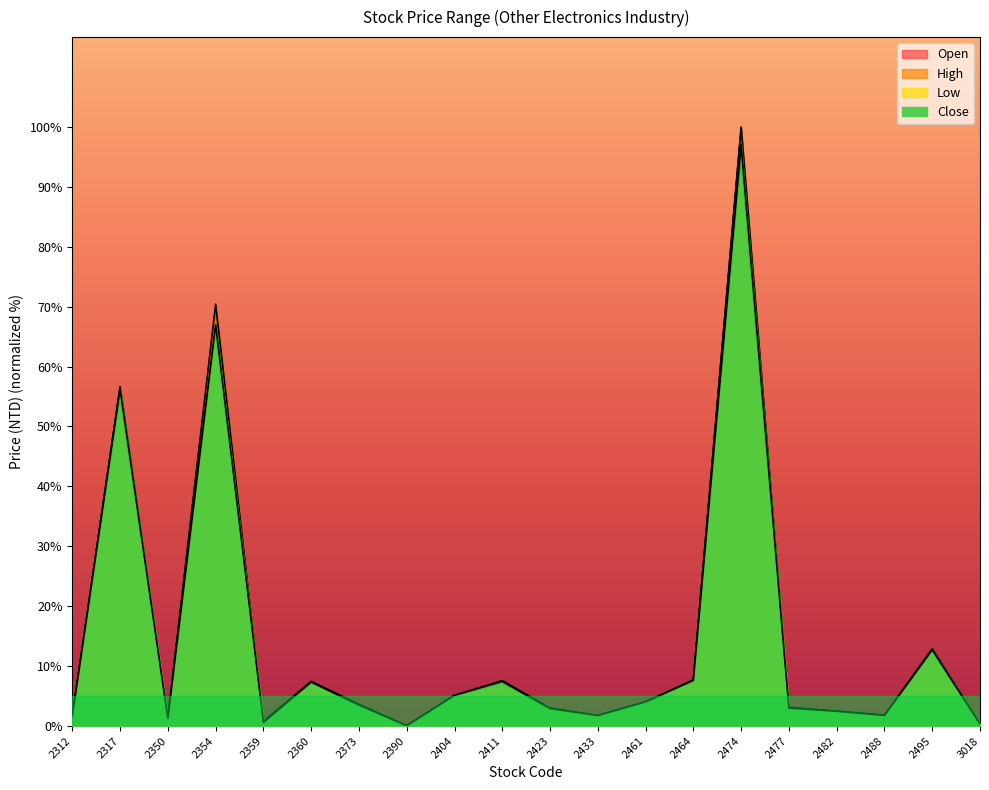

Where is the first local maximum for Close?

2317